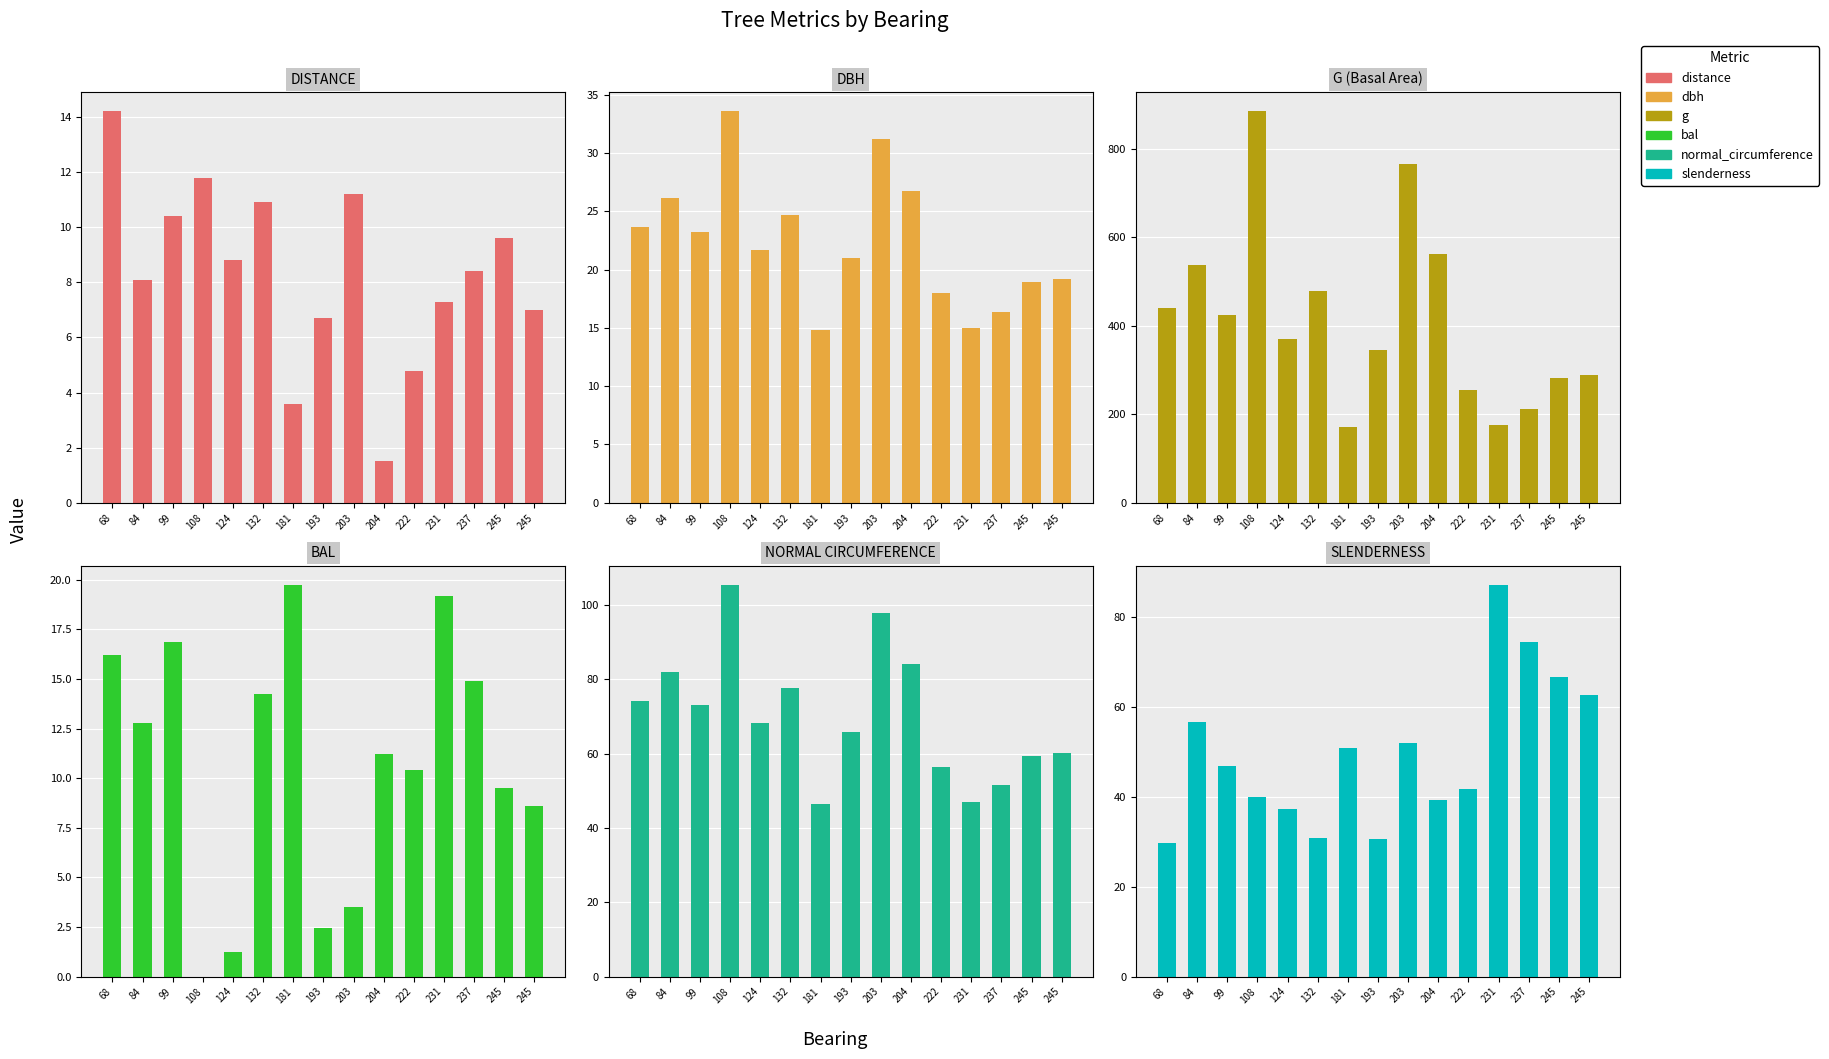

What is the value of the normal_circumference bar at the 3rd from the left?

73.0